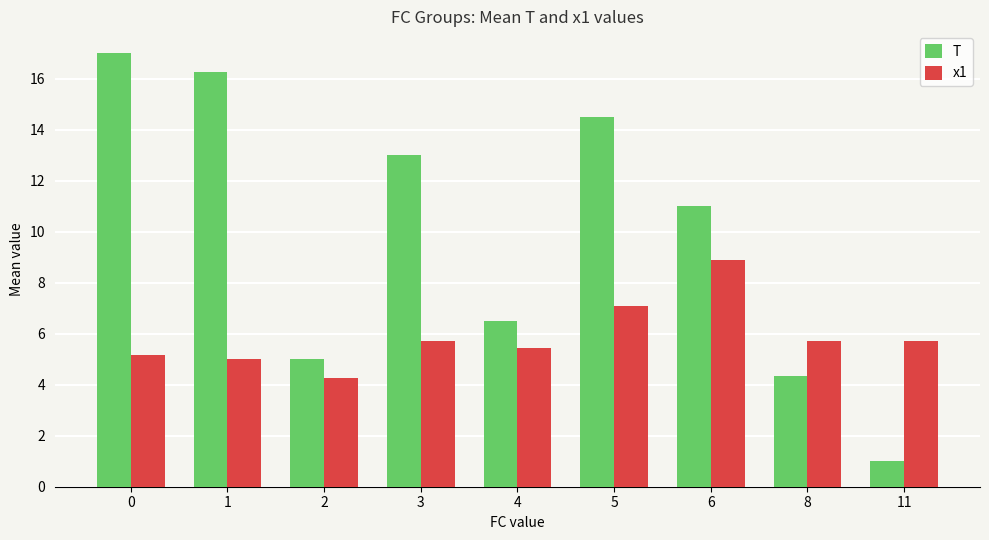

What is the sum of all x1 values?

53.0